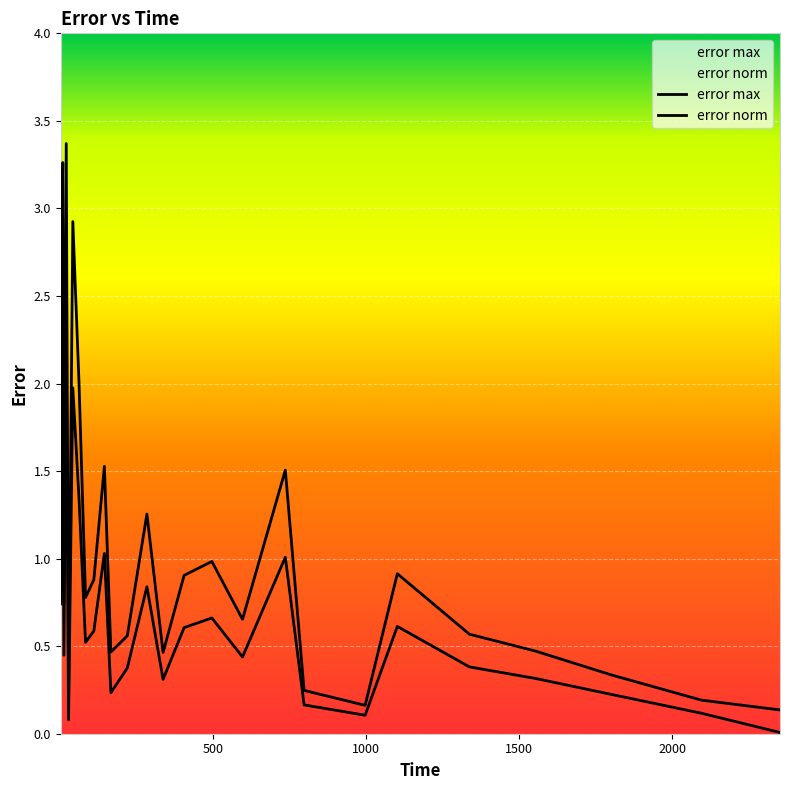

What value does the error max series have at 21.4339436769951?

3.4